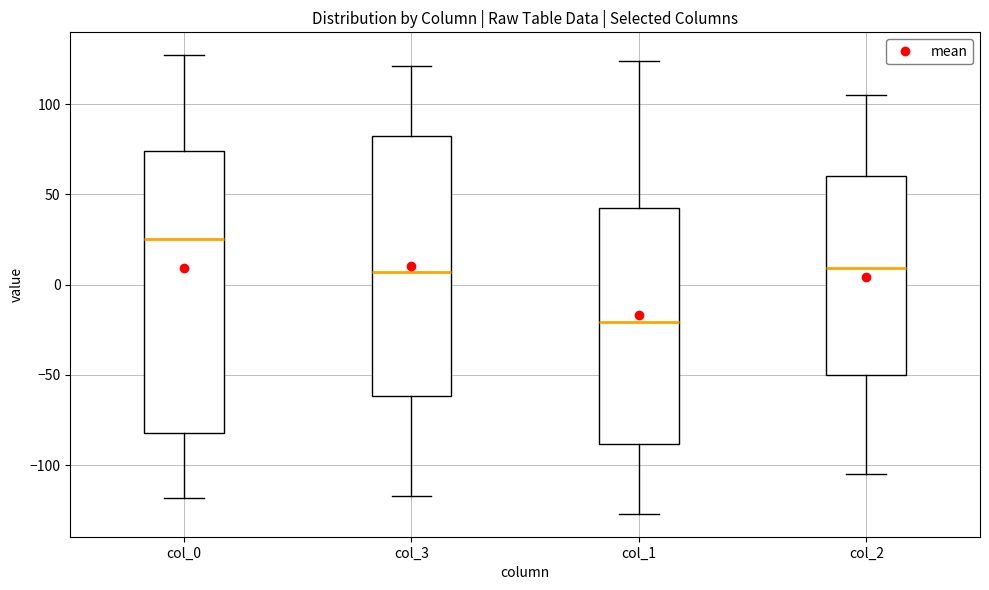

Reading left to right, transcribe this box plot: for each box, give where its median line is, the range the box spans, and where its two whiskers end, as read against the y-axis. The values are not printed on the chart, so give them approximately, as read against the axis.

col_0: median 25, box -80 to 75, whiskers -120 to 125
col_3: median 5, box -60 to 85, whiskers -115 to 120
col_1: median -20, box -90 to 45, whiskers -125 to 125
col_2: median 10, box -50 to 60, whiskers -105 to 105